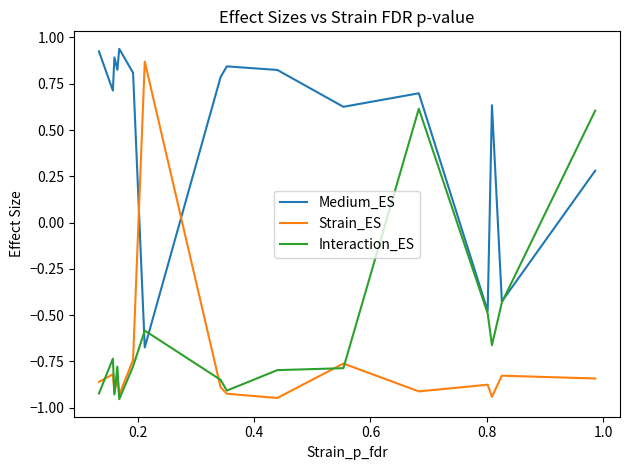

How many positive values does the Strain_ES series have?

1